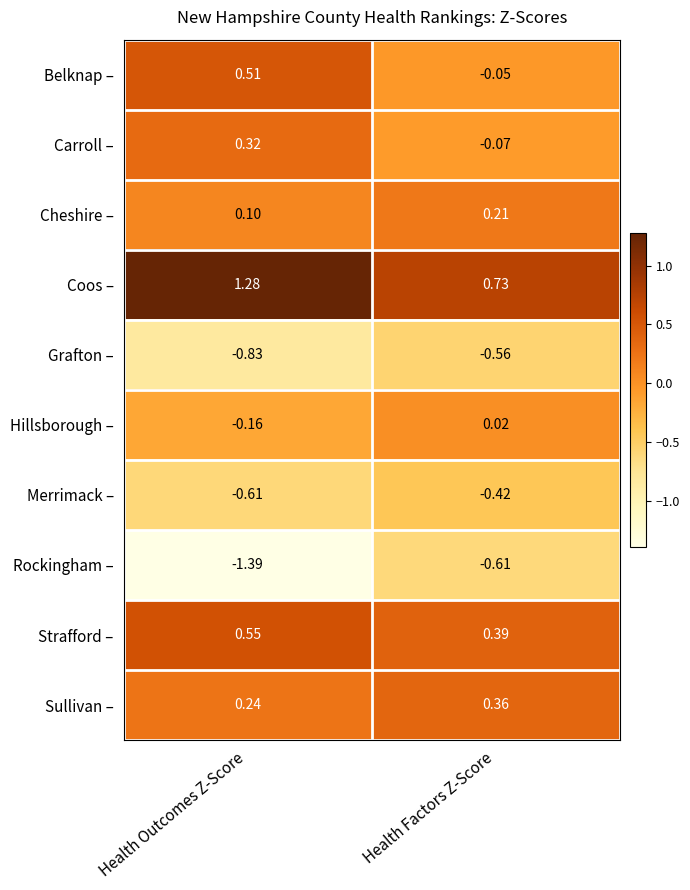

Which series has the largest total across all categories?

Coos –